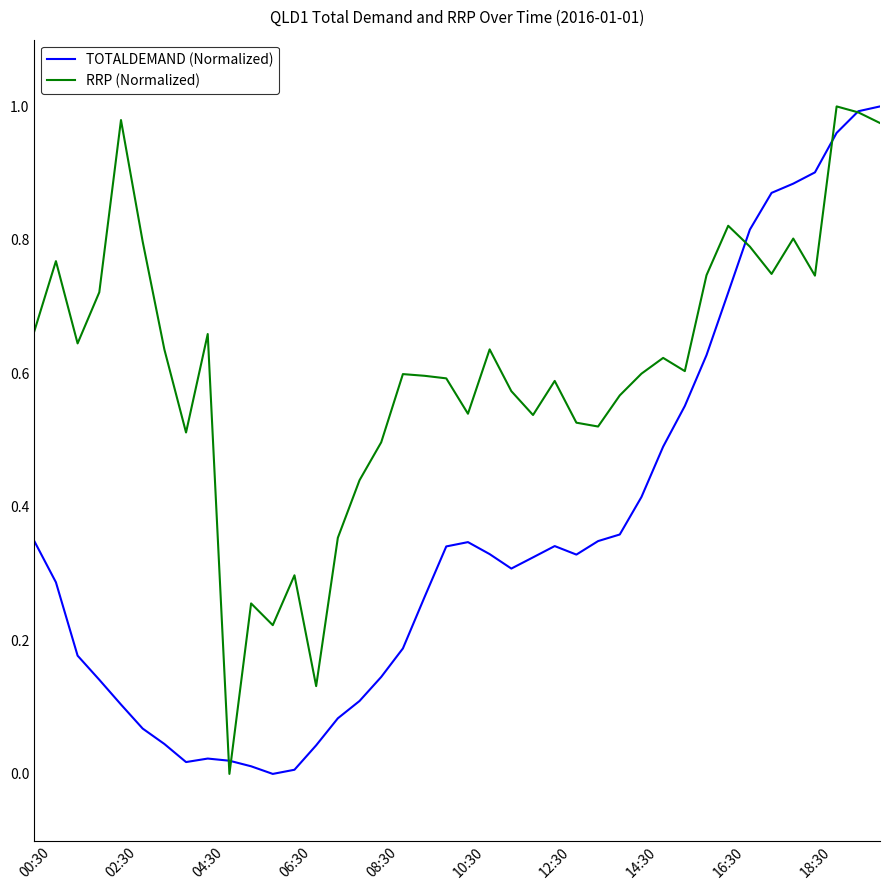

Which series has the largest total across all categories?

RRP (Normalized)